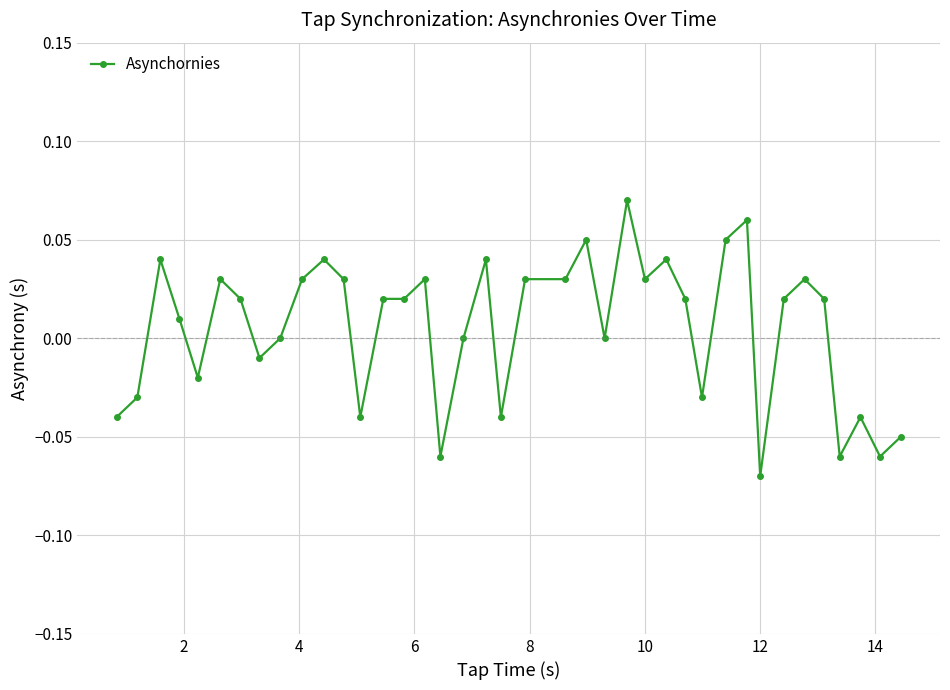

True or false: there are more than 0 points higher than both neighbors.

True